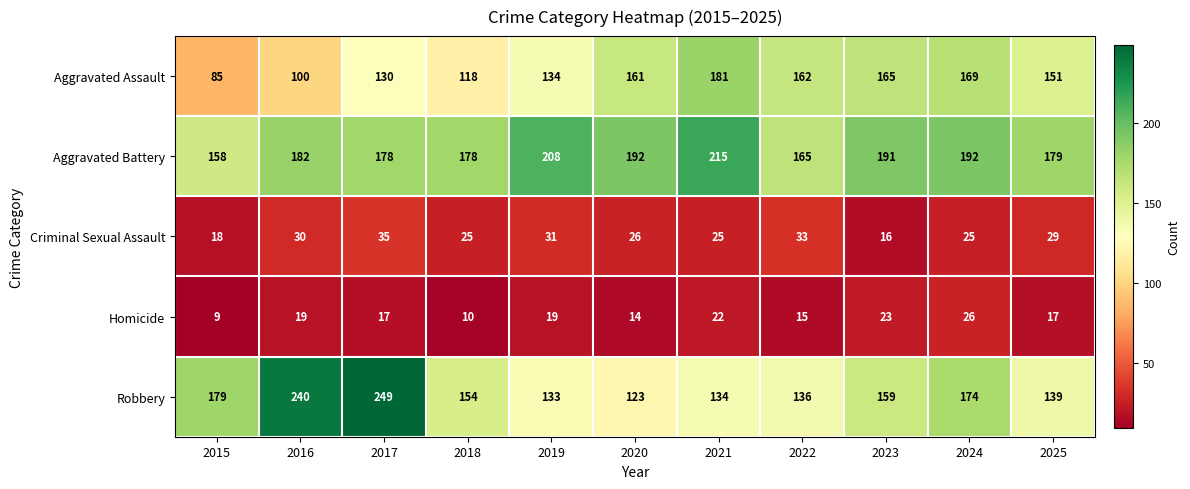

What is the sum of the Homicide values at 2023 and 2017?

40